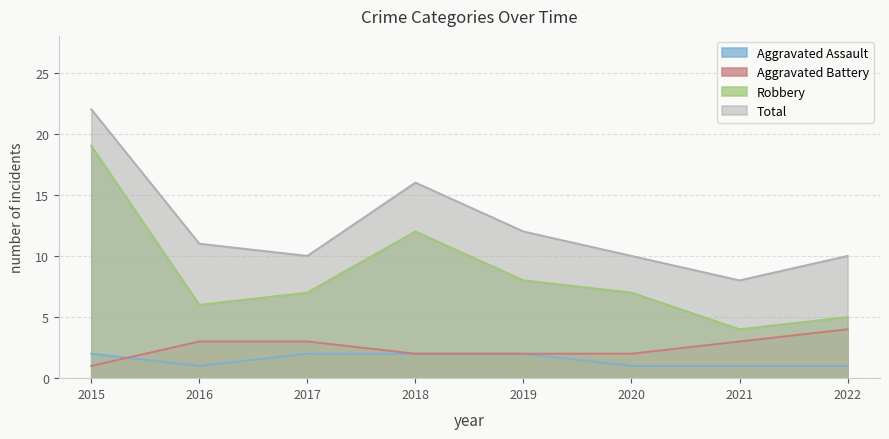

At 2022, list the series in order from largest to smallest.

Total, Robbery, Aggravated Battery, Aggravated Assault